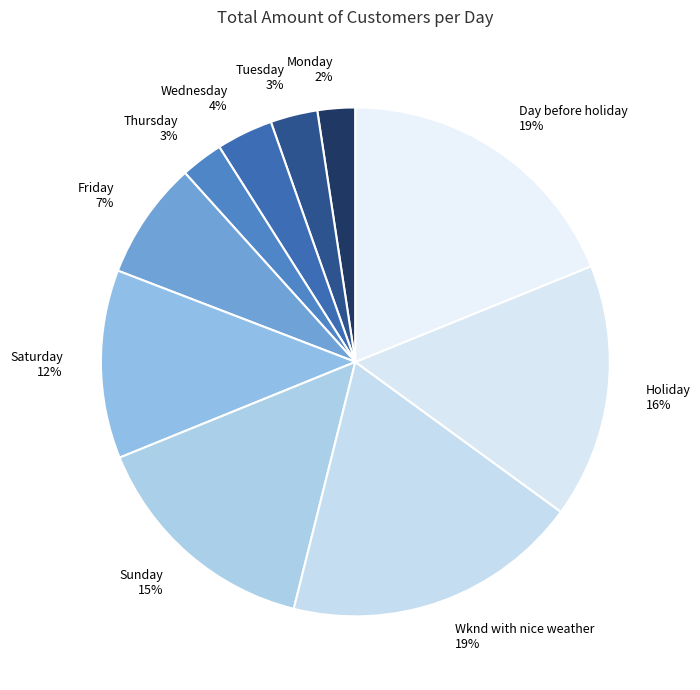

Between Holiday and Wednesday, which is larger?

Holiday